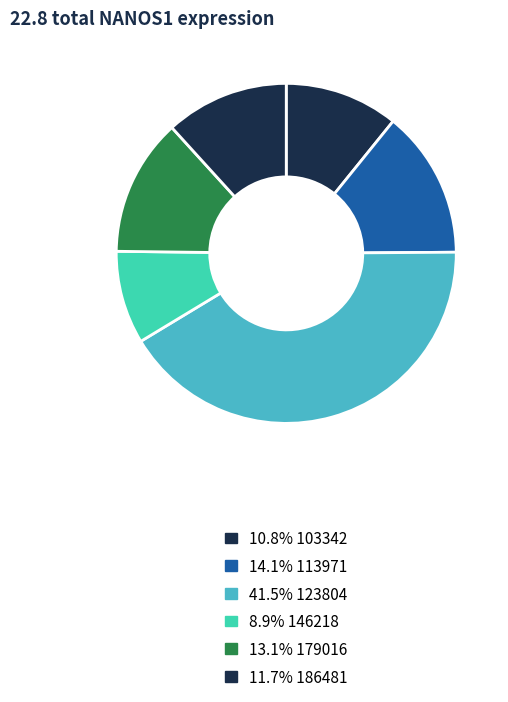

Count the number of slices in the pie.

6